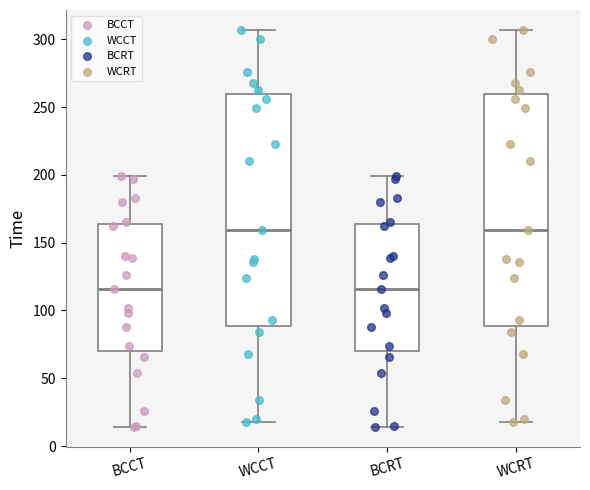

Reading left to right, read every box against the y-axis: the position of its median line, the range the box covers, and the ends of its whiskers. The values are not printed on the chart, so give them approximately, as read against the axis.

BCCT: median 115, box 70 to 165, whiskers 15 to 200
WCCT: median 160, box 90 to 260, whiskers 20 to 305
BCRT: median 115, box 70 to 165, whiskers 15 to 200
WCRT: median 160, box 90 to 260, whiskers 20 to 305